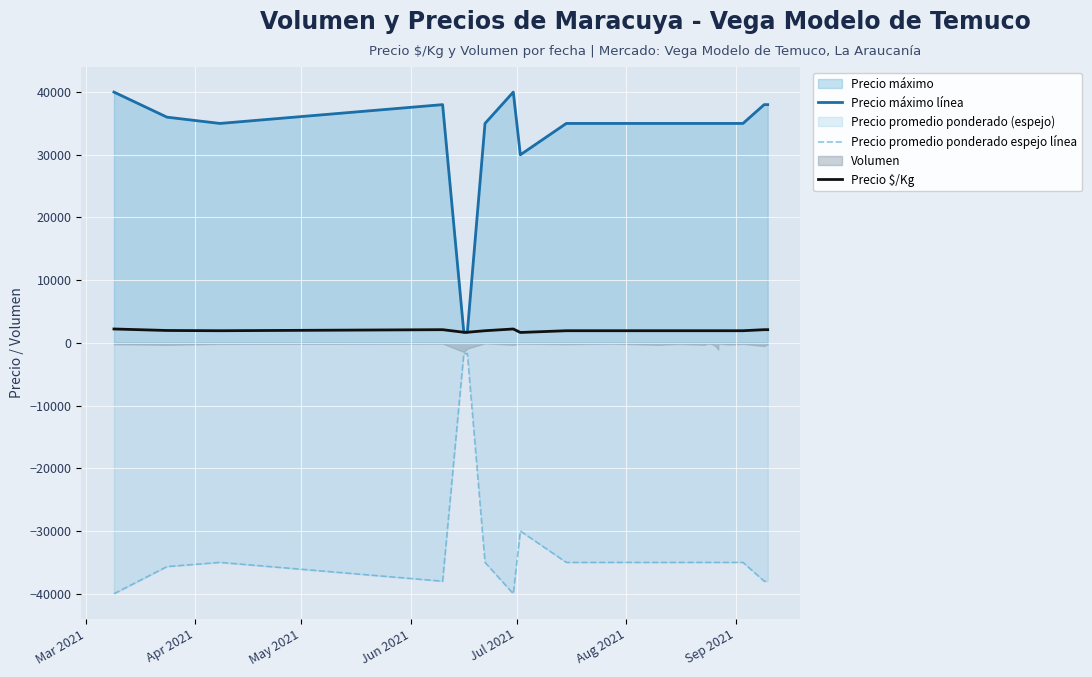

What is the value of the Precio promedio ponderado espejo línea point at the 18th from the left?

-35000